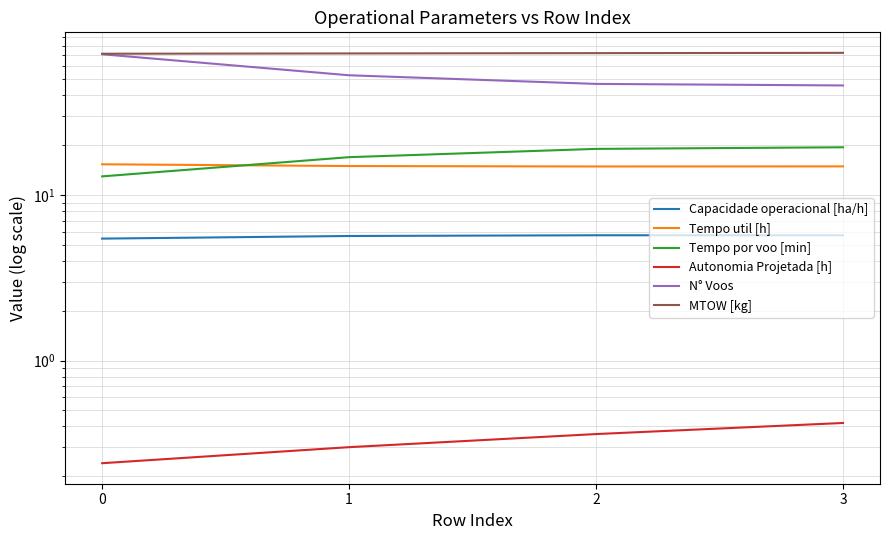

True or false: N° Voos has more than 0 interior local peaks.

False